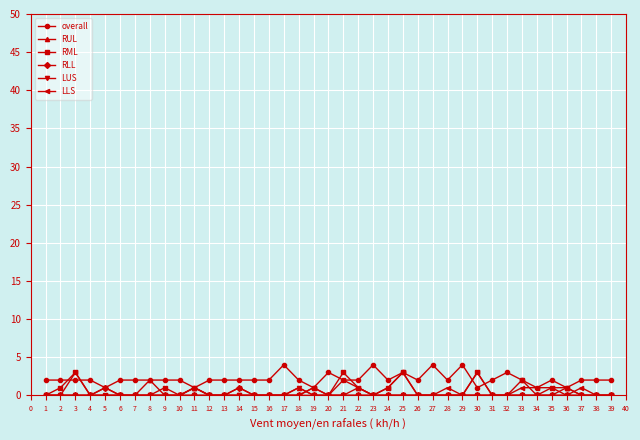

What is the value of the overall point at the 8th from the left?

2